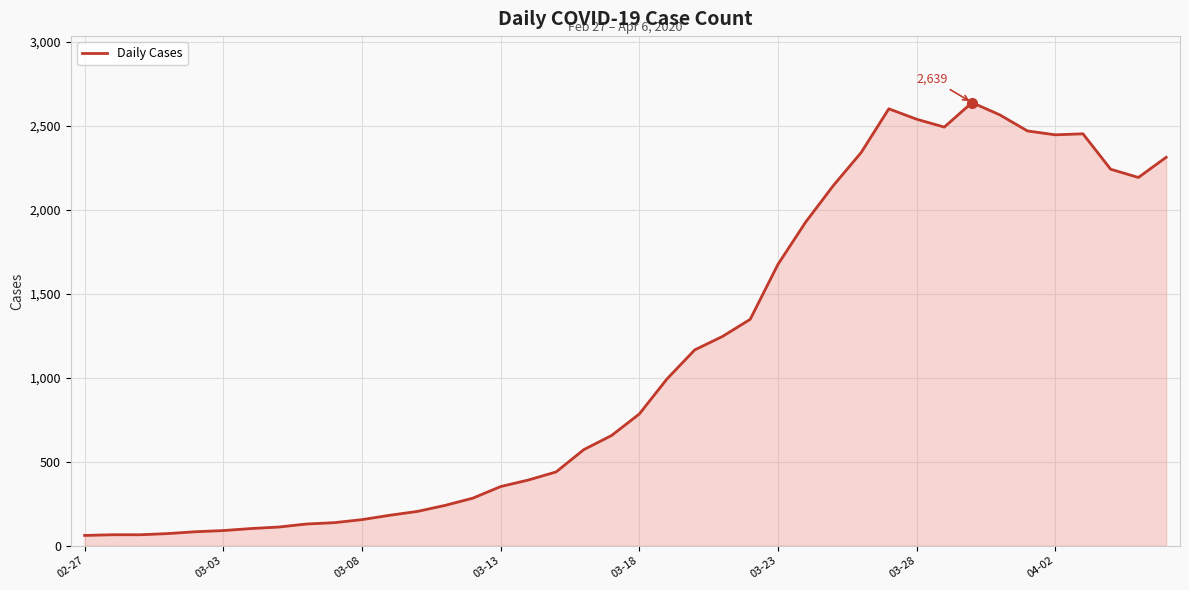

How many series are shown in this chart?

1